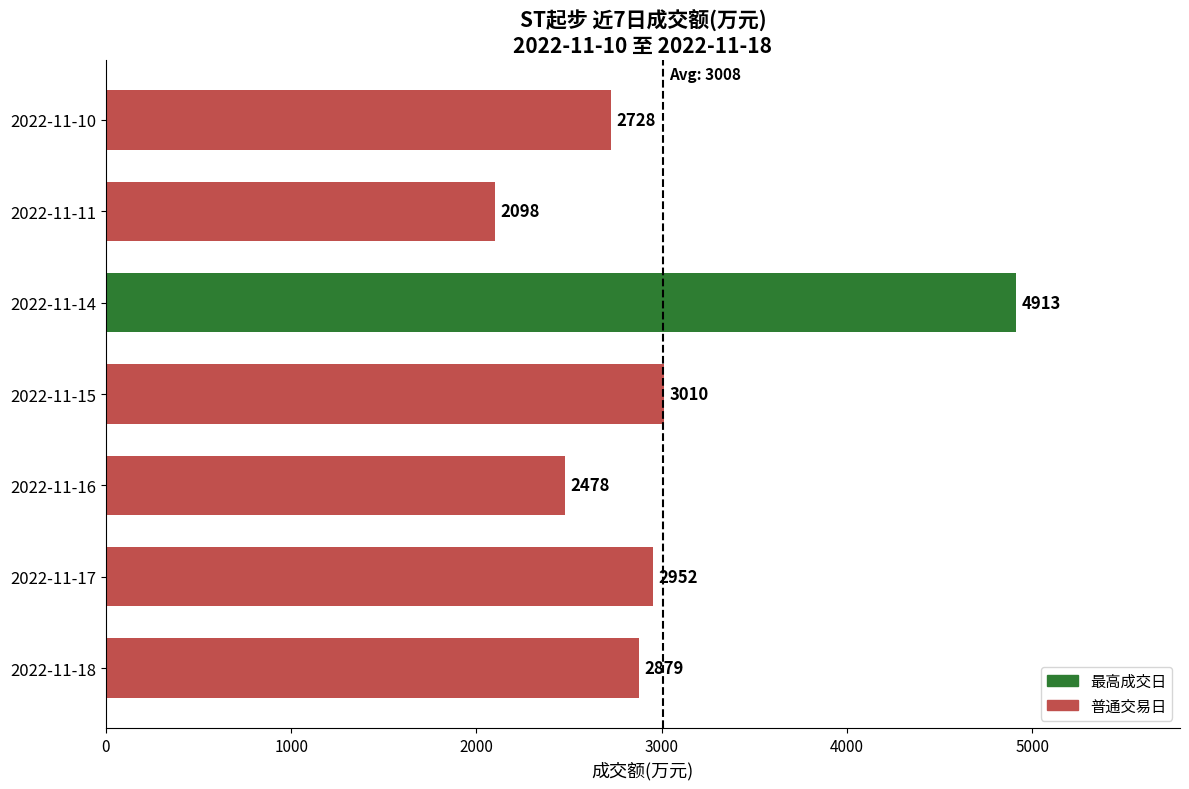

The value at 2022-11-14 is 4913. True or false?

True